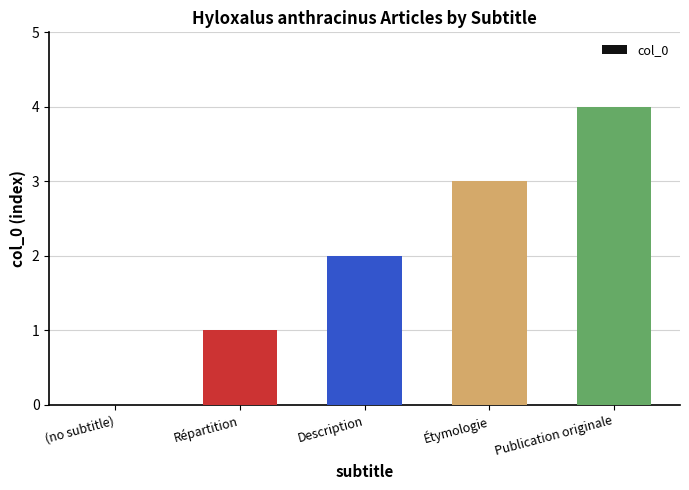

Is it true that the value at Étymologie is 3?

True